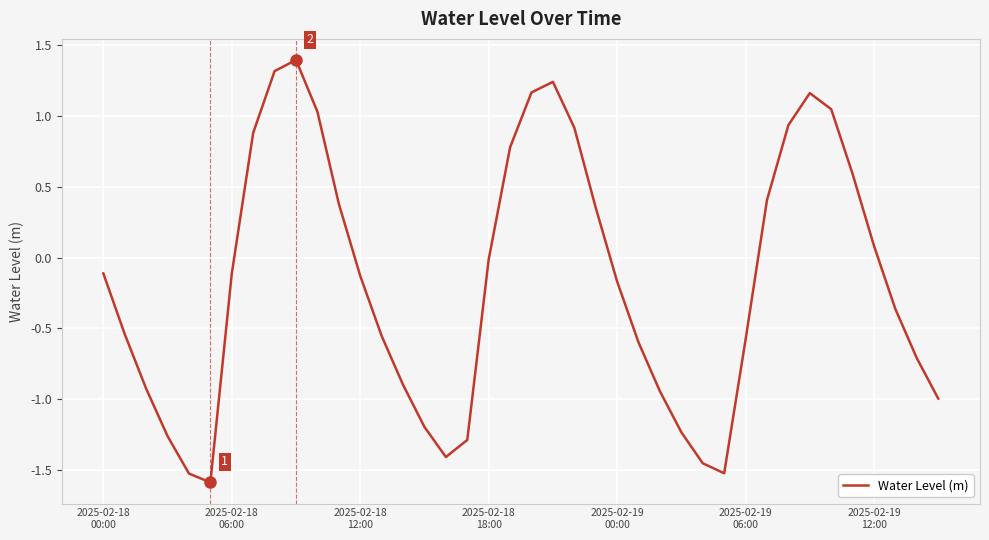

What is the greatest value displayed?

1.4